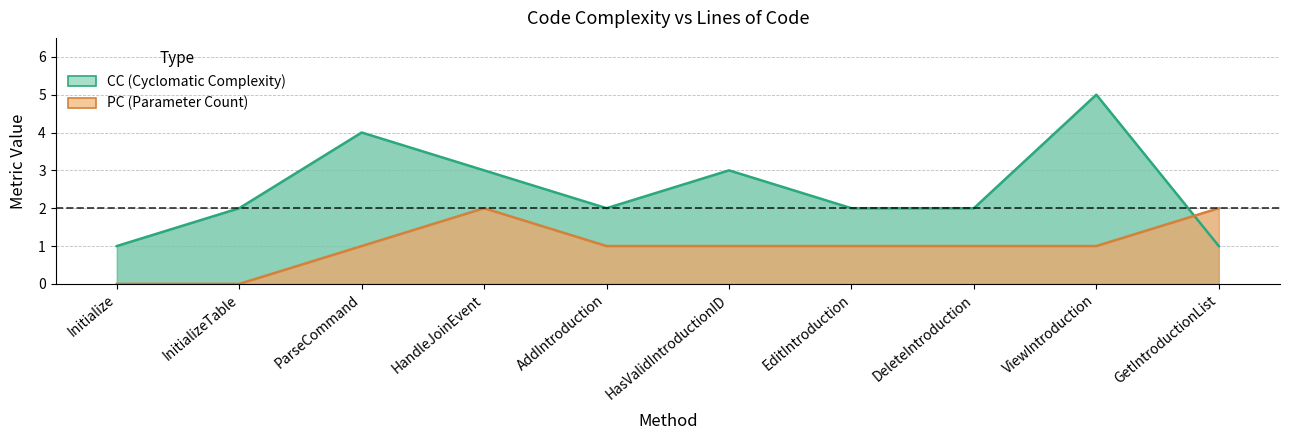

How many PC values are between 1 and 2?

8